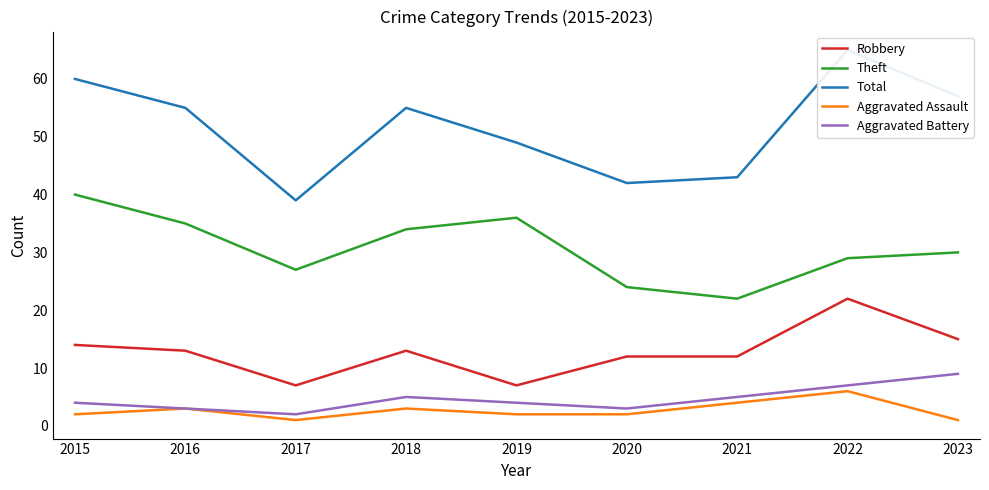

Where is the first local maximum for Robbery?

2018